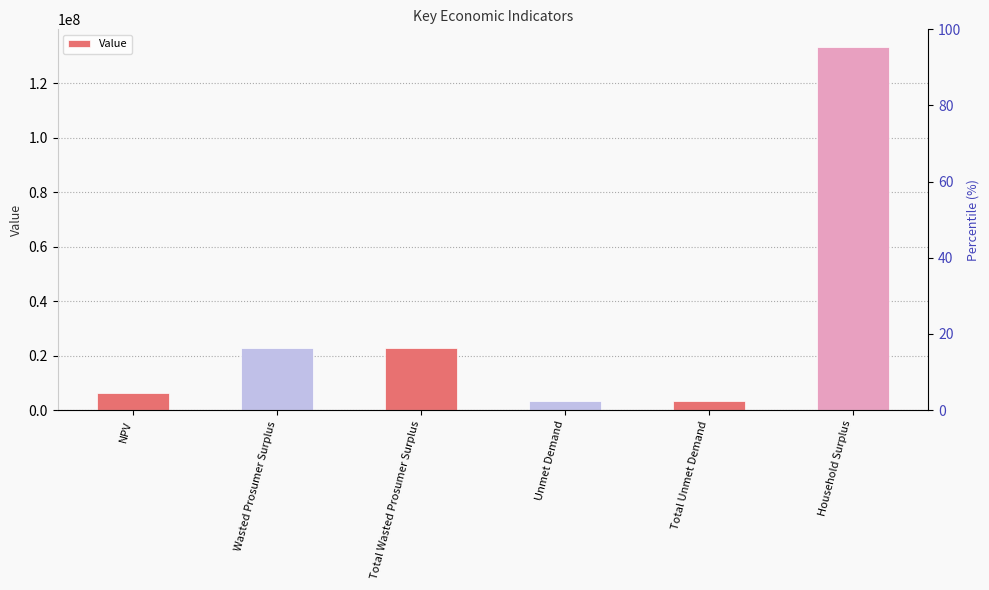

How many distinct data groups are displayed?

1